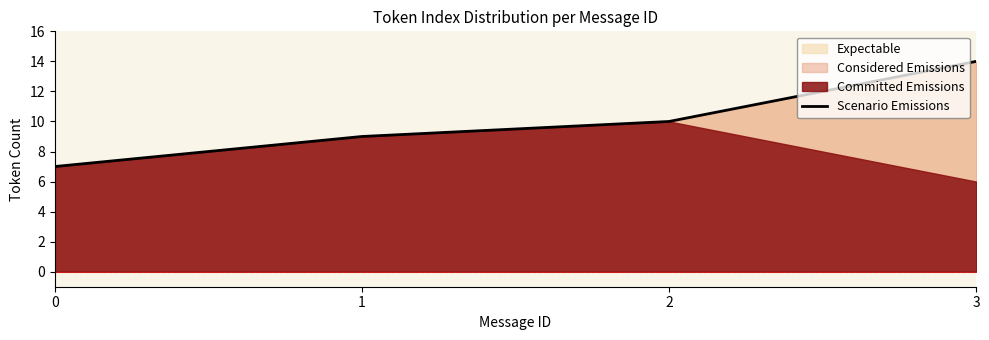

Reading right to left, what are all the values shown in this chart?

14	10	9	7